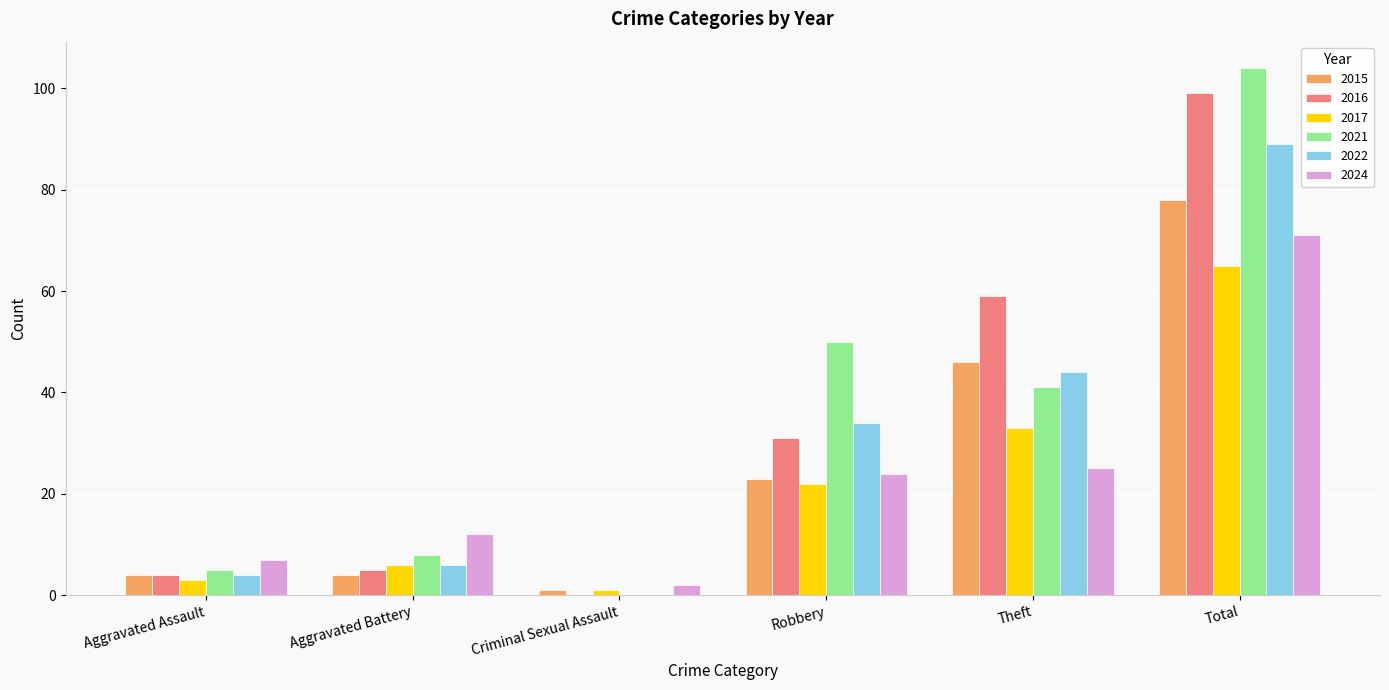

At which category is the sum across all series the highest?

Total